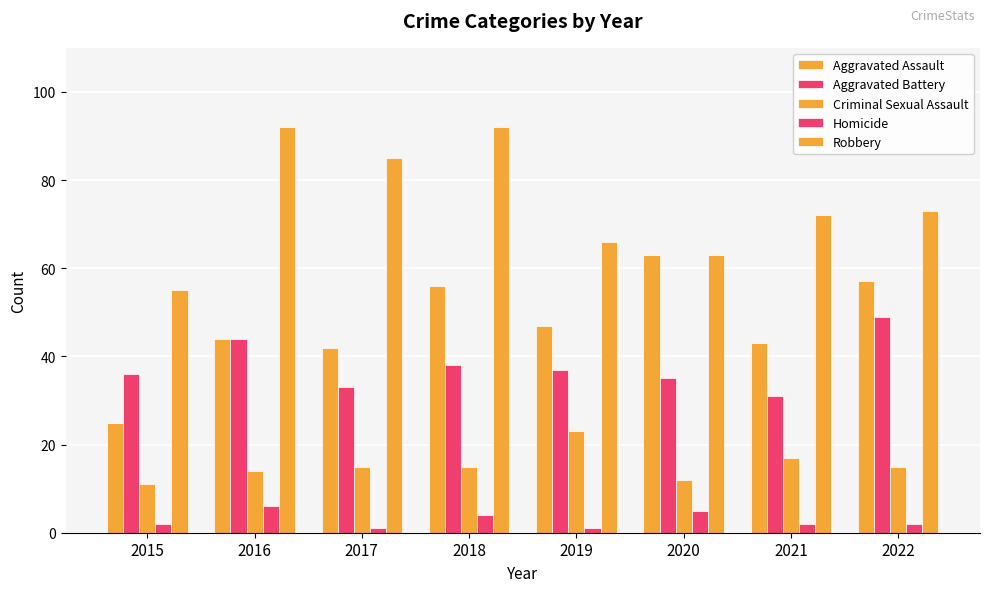

How many series are shown in this chart?

5